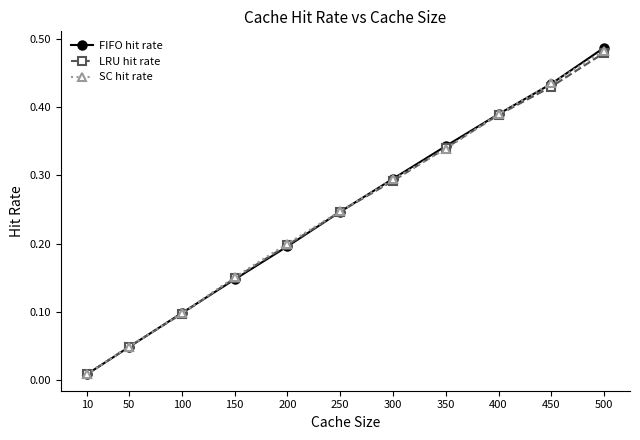

What are all the series names shown in the legend?

FIFO hit rate, LRU hit rate, SC hit rate